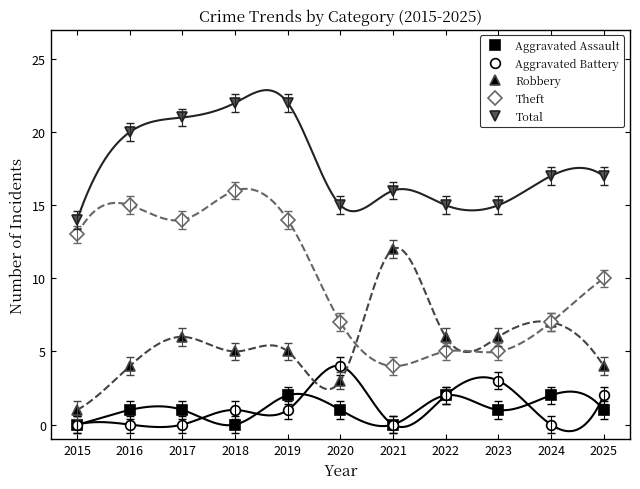

Reading left to right, transcribe all the data shown in this chart.

Aggravated Assault: 0	1	1	0	2	1	0	2	1	2	1
Aggravated Battery: 0	0	0	1	1	4	0	2	3	0	2
Robbery: 1	4	6	5	5	3	12	6	6	7	4
Theft: 13	15	14	16	14	7	4	5	5	7	10
Total: 14	20	21	22	22	15	16	15	15	17	17